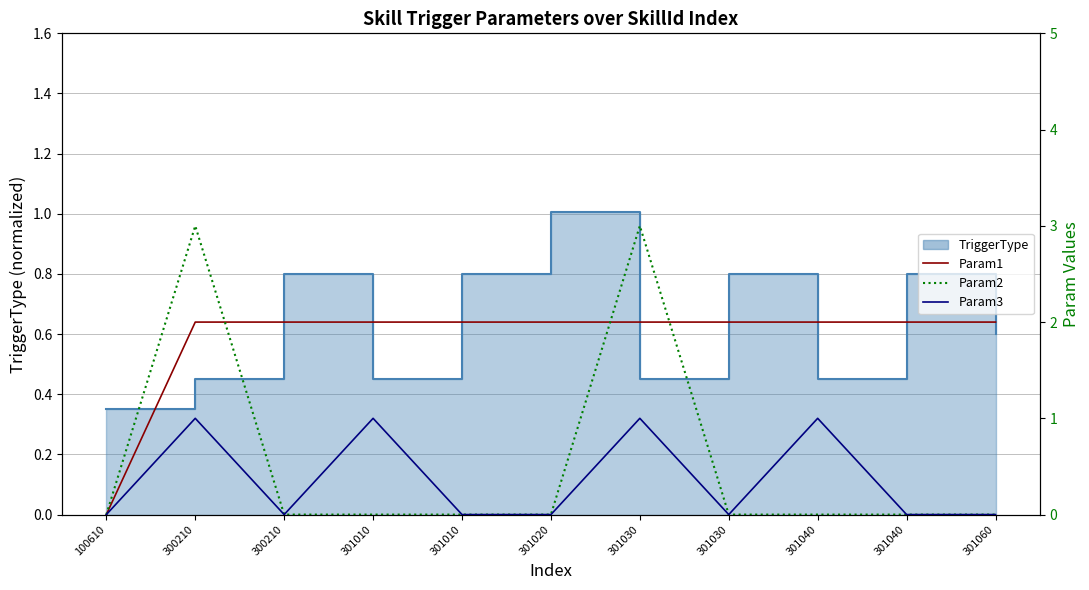

The Param1 series shows 3 at 301010. True or false?

False